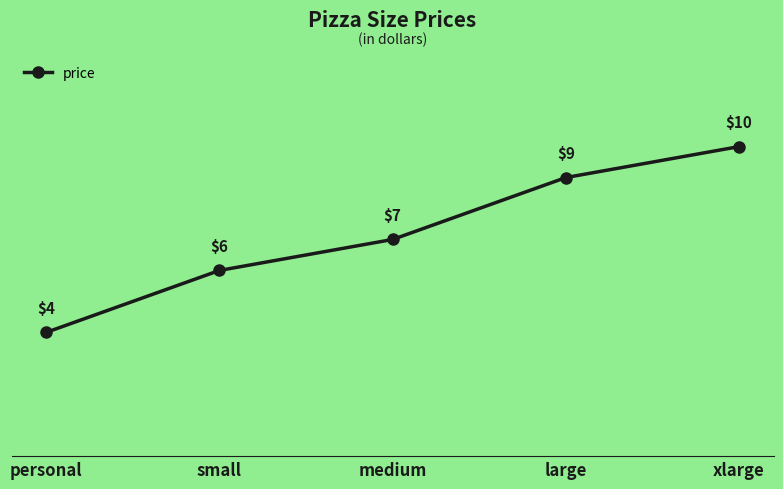

What is the label of the 5th point from the right?

personal